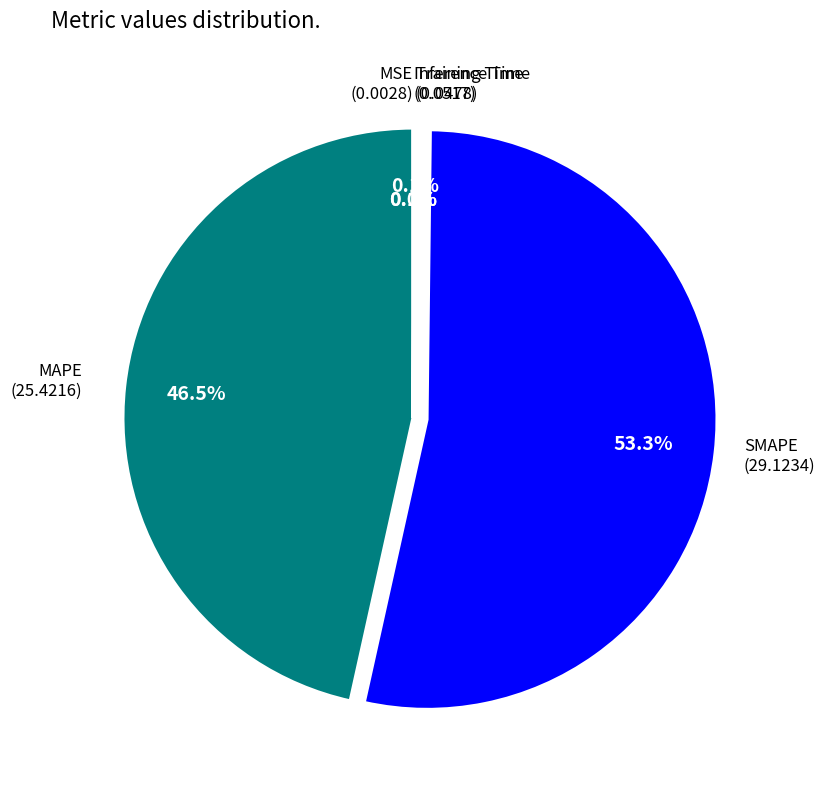

Is there any slice that represents more than half of the pie?

Yes